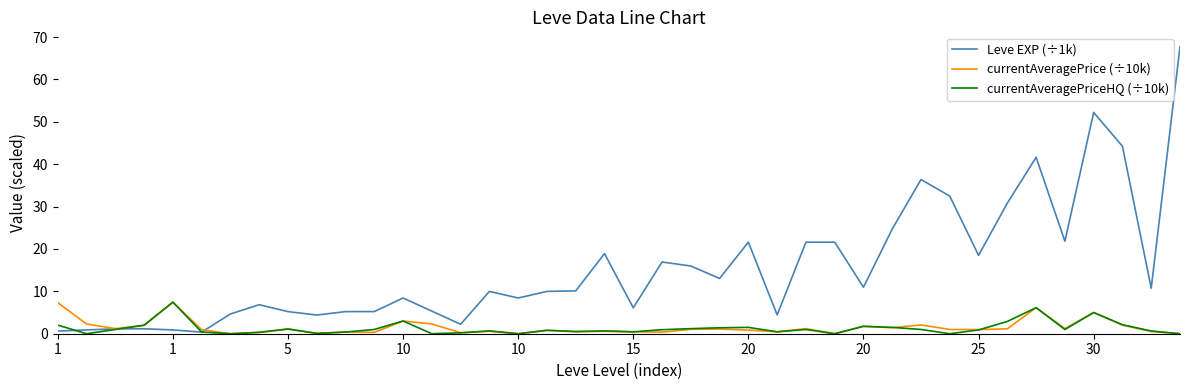

Which series has the widest spread of values?

Leve EXP (÷1k)